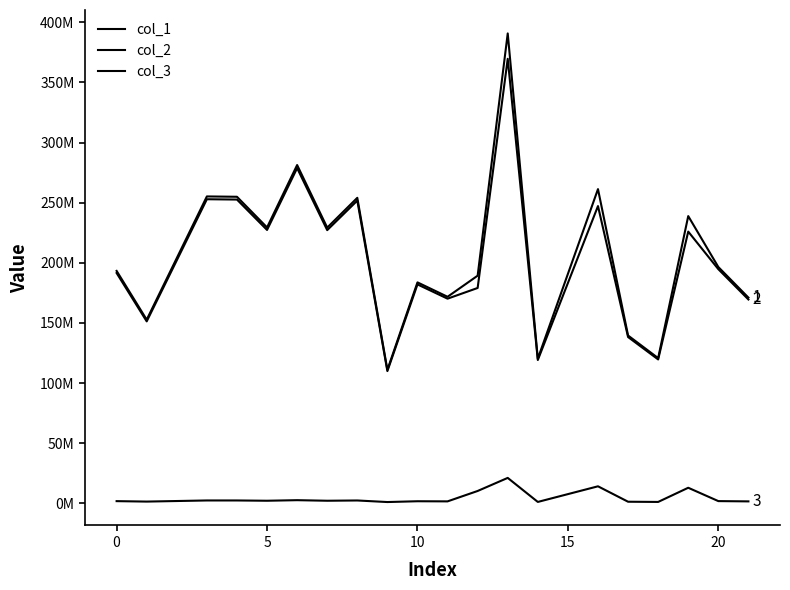

Does the chart have visible grid lines?

No